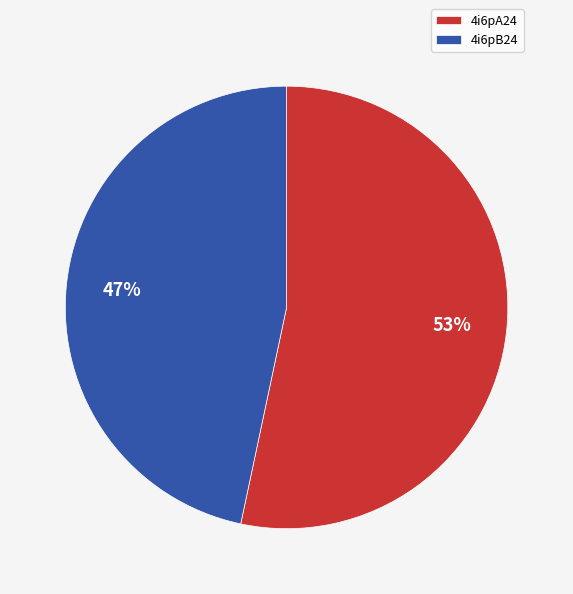

Is the sum of 4i6pA24 and 4i6pB24 greater than half?

Yes